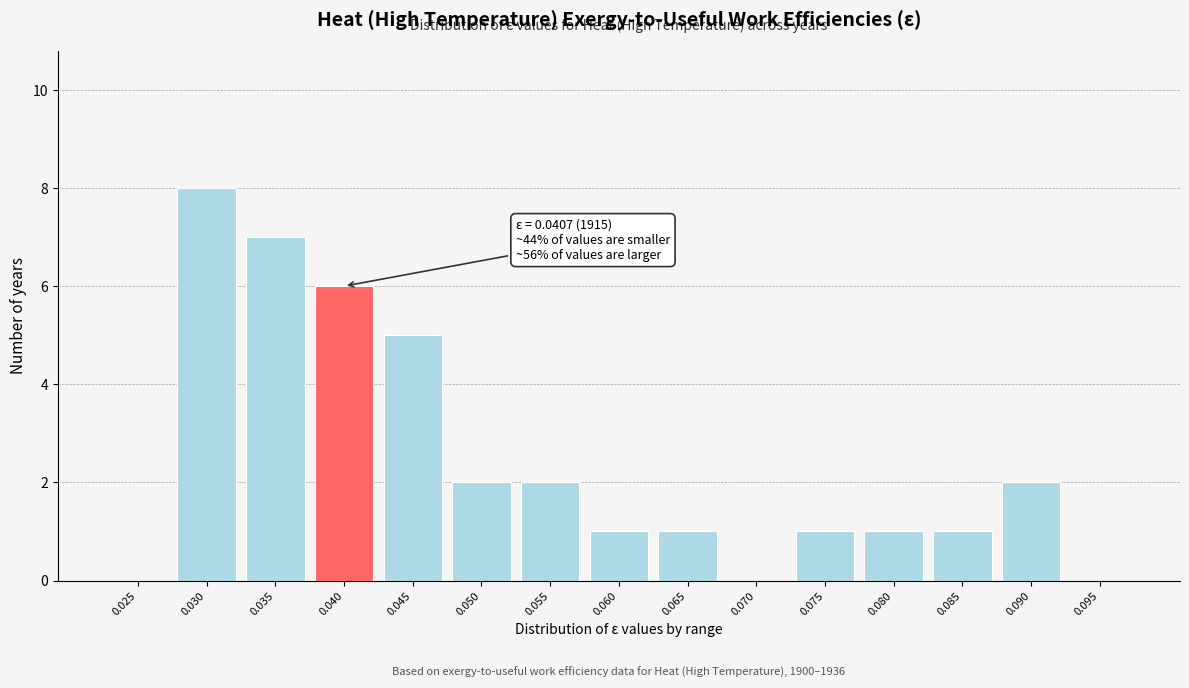

Reading left to right, list all the values displayed in this chart.

0.025=0	0.030=8	0.035=7	0.040=6	0.045=5	0.050=2	0.055=2	0.060=1	0.065=1	0.070=0	0.075=1	0.080=1	0.085=1	0.090=2	0.095=0